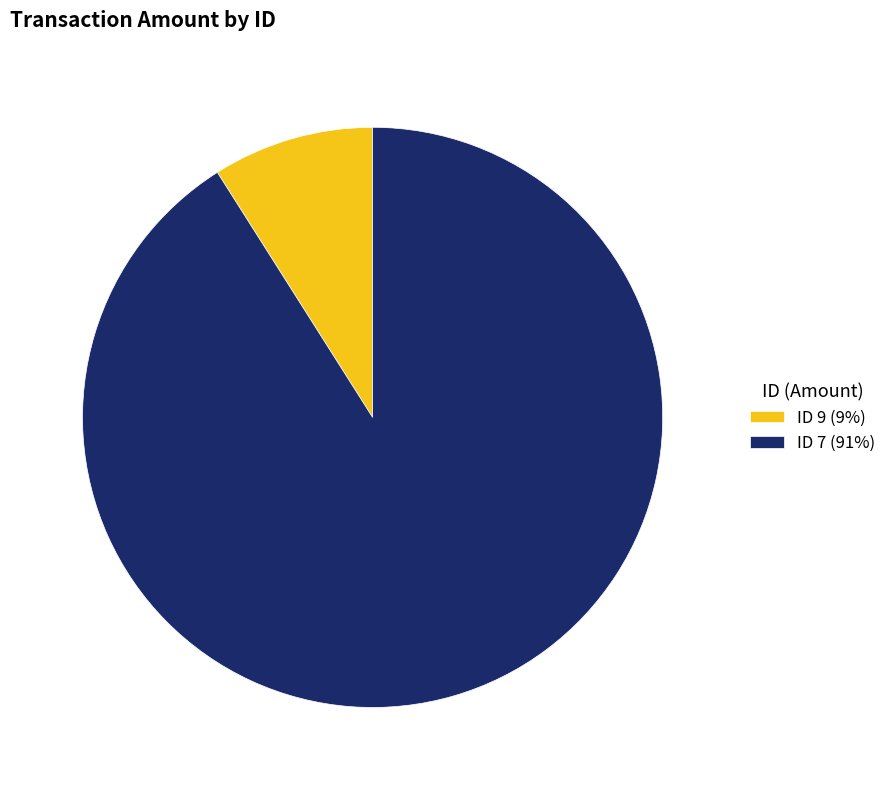

Combined, do ID 7 (91%) and ID 9 (9%) account for over 50%?

Yes